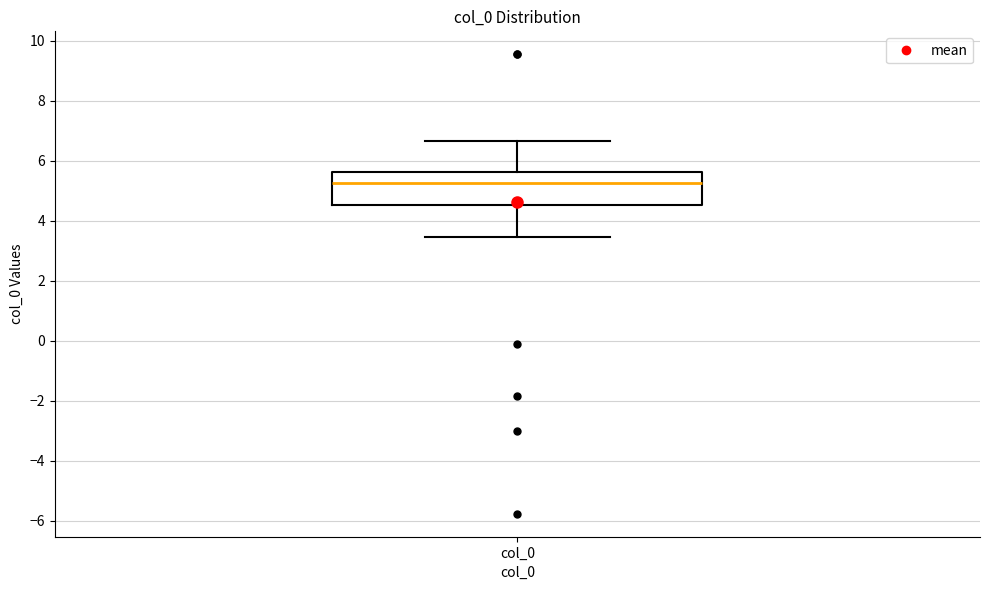

Transcribe this box plot: give where the median line is, the range the box spans, and where the two whiskers end, as read against the y-axis. The values are not printed on the chart, so give them approximately, as read against the axis.

median 5.2, box 4.6 to 5.6, whiskers 3.4 to 6.6